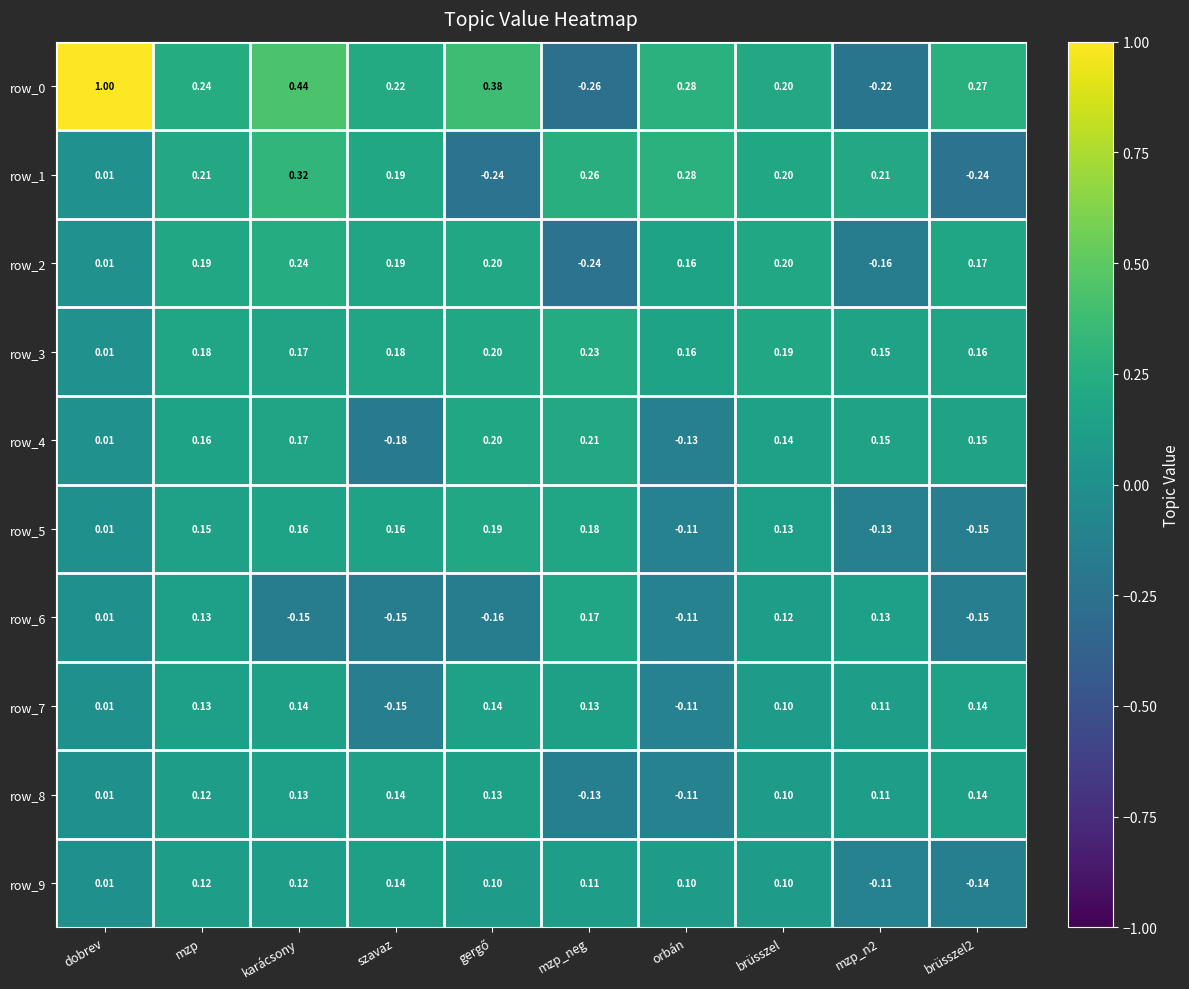

Is the value of row_9 at brüsszel2 greater than the value of row_2 at brüsszel?

No